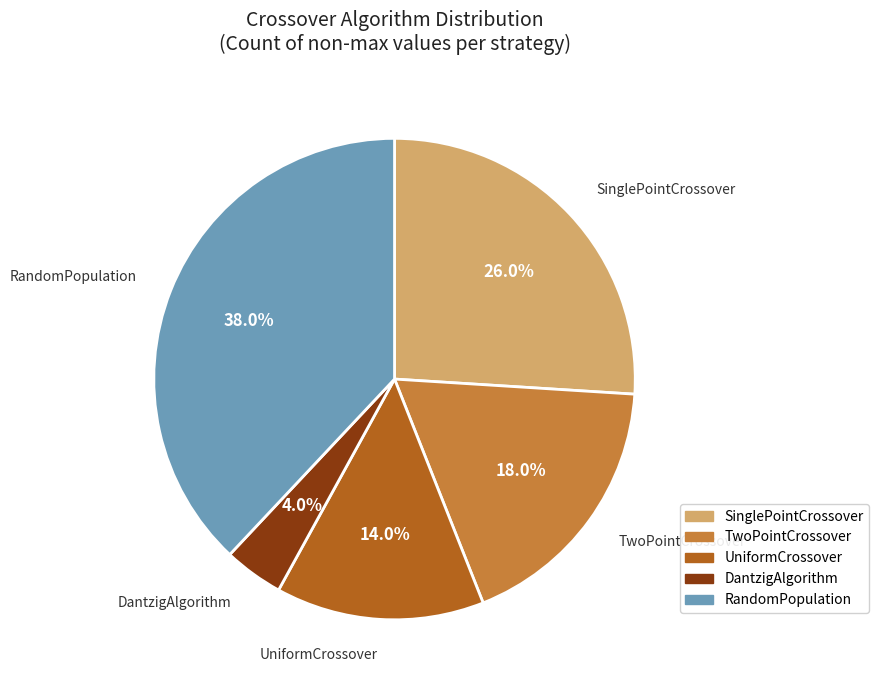

Rank the categories by value from lowest to highest.

DantzigAlgorithm, UniformCrossover, TwoPointCrossover, SinglePointCrossover, RandomPopulation